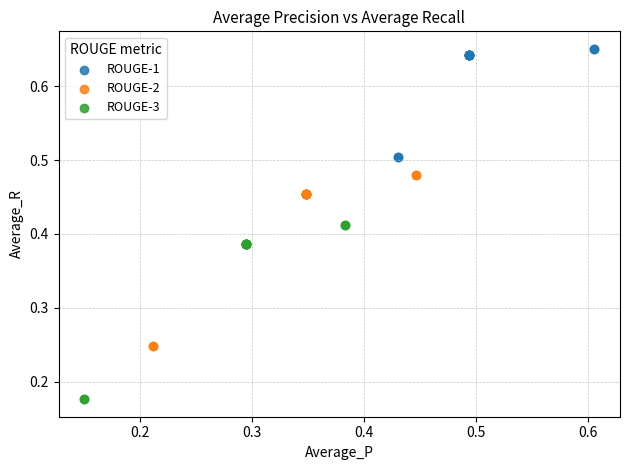

Which series has the widest spread of Y values?

ROUGE-3